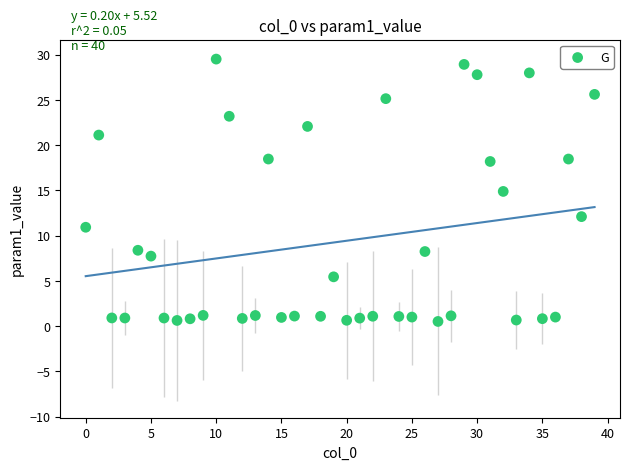

What is the range of Y values (max minus min)?

29.0